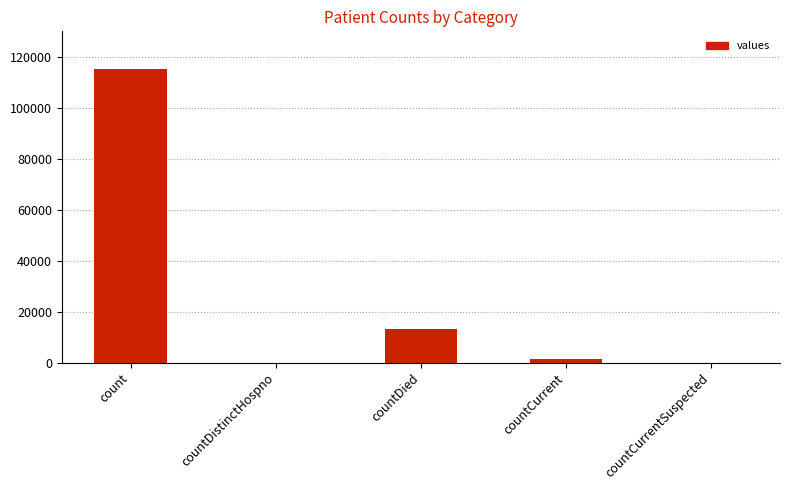

What is the change in value from count to countDied?

-102036